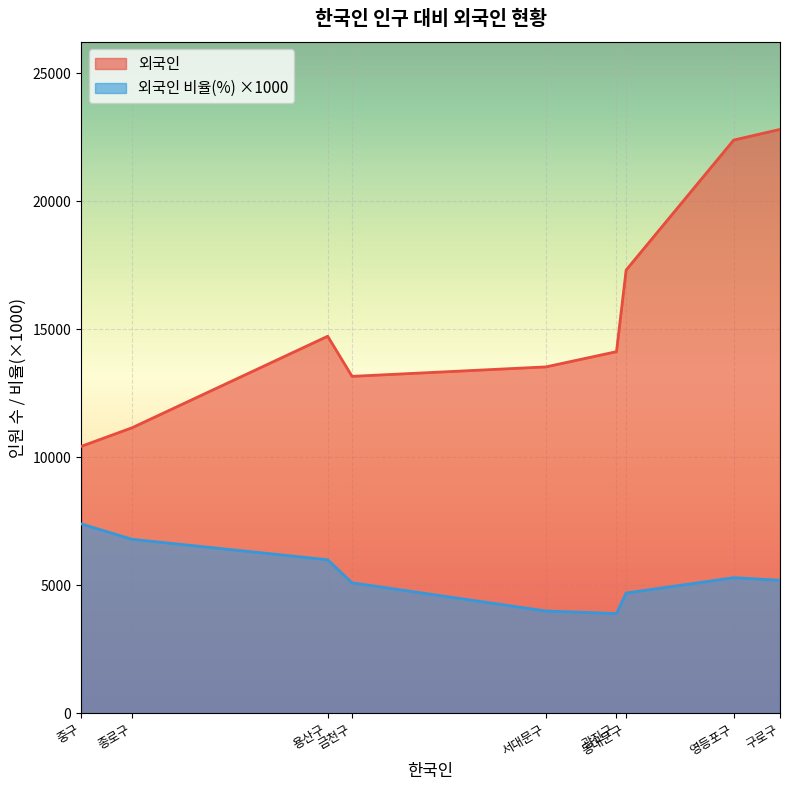

What is the highest value of the 외국인 series?

22800